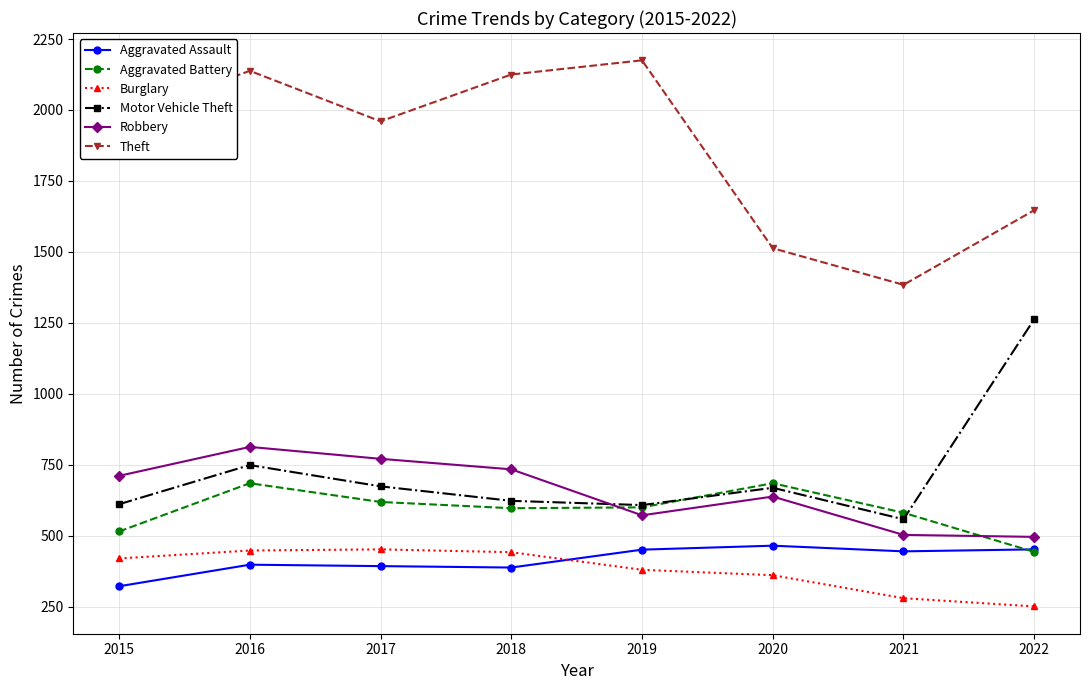

At which category is the sum across all series the highest?

2016